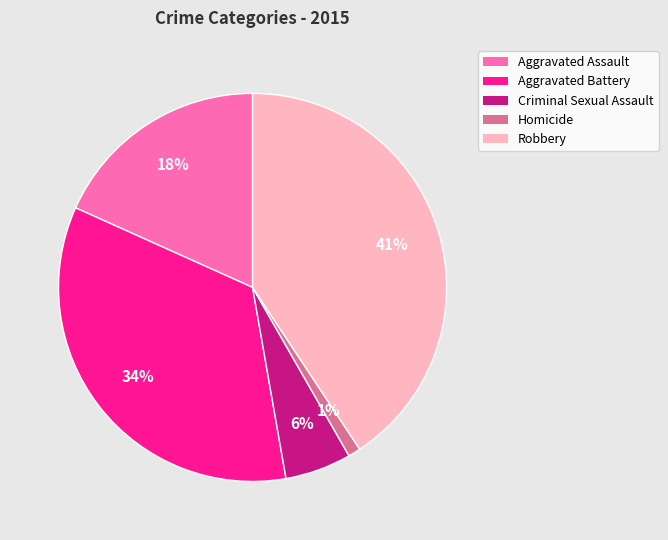

To the nearest percent, what is the average slice percentage?

20%